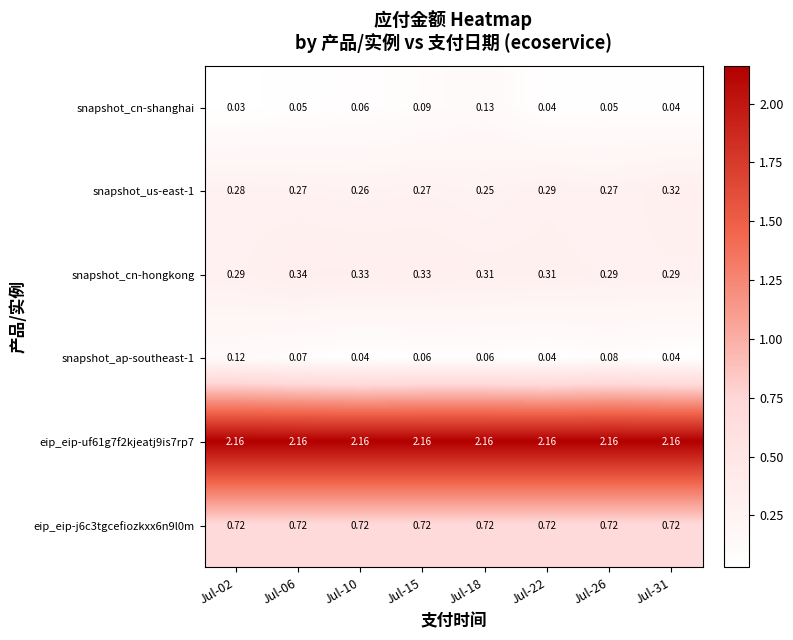

Which series has the largest range (max minus min)?

snapshot_cn-shanghai